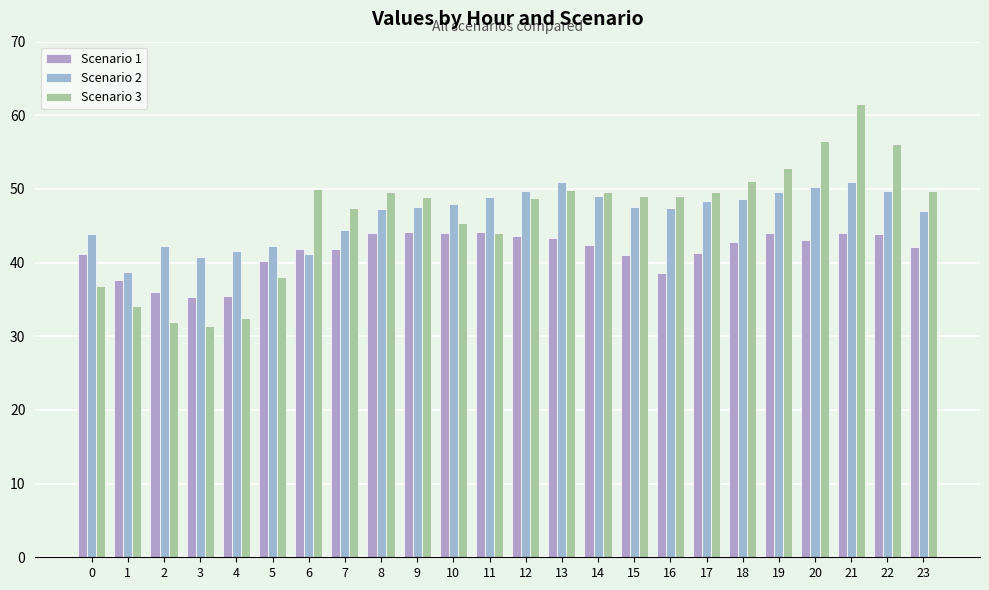

List the labels in order of Scenario 3 value, smallest first.

3, 2, 4, 1, 0, 5, 11, 10, 7, 12, 9, 15, 16, 8, 14, 17, 23, 13, 6, 18, 19, 22, 20, 21